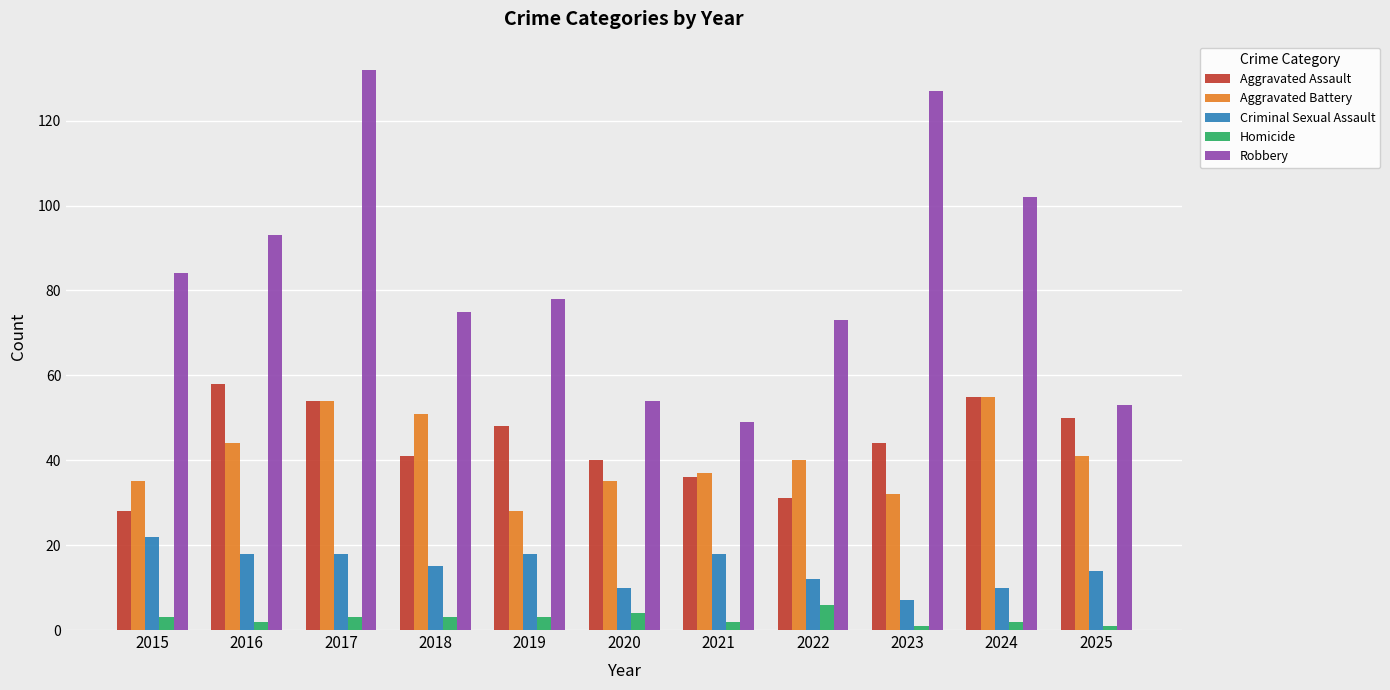

Which series has the largest range (max minus min)?

Robbery